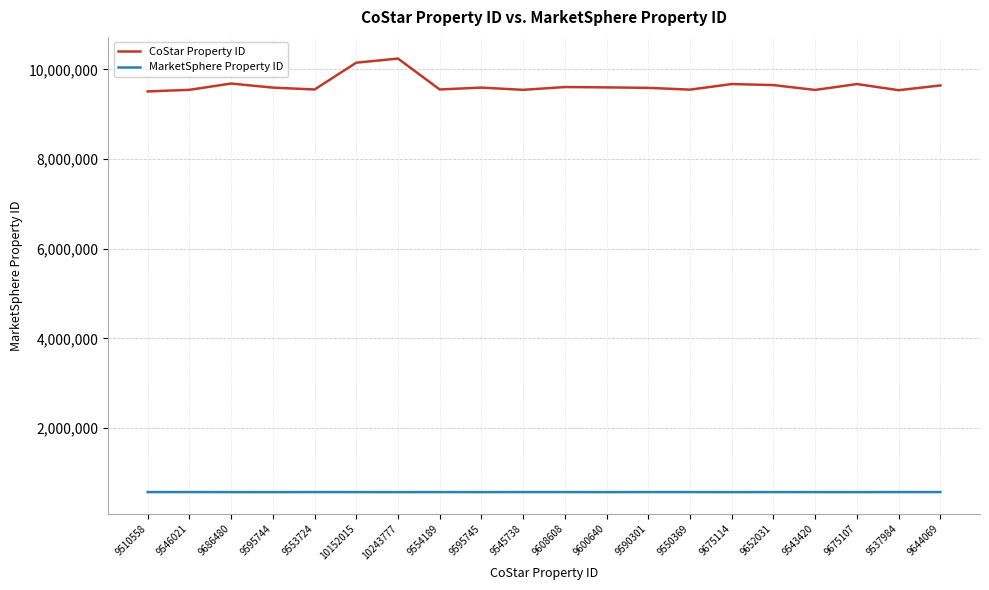

True or false: MarketSphere Property ID has a value of 569187 at 9686480.

True